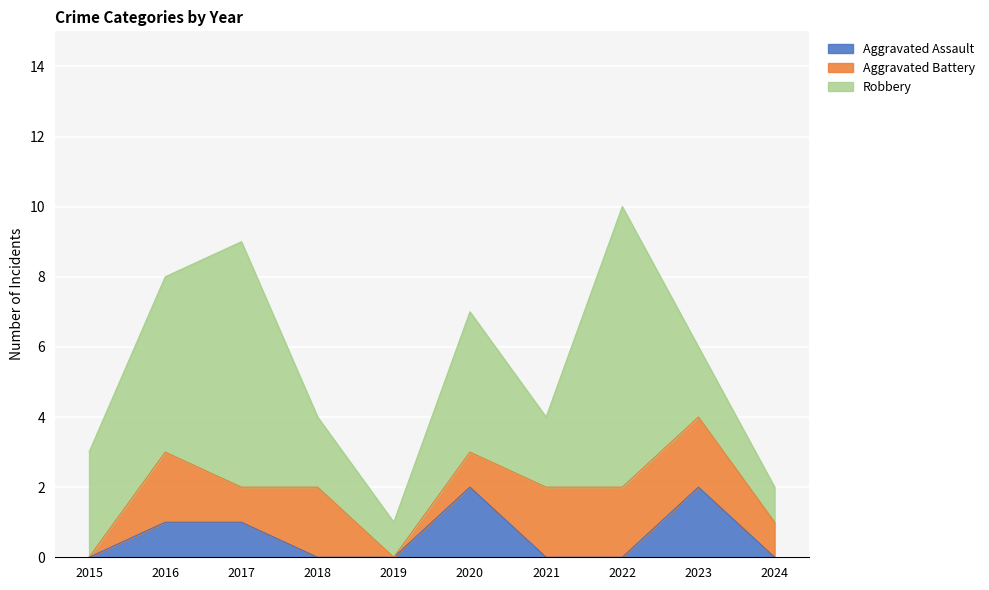

List the series in order of their overall mean, lowest first.

Aggravated Assault, Aggravated Battery, Robbery